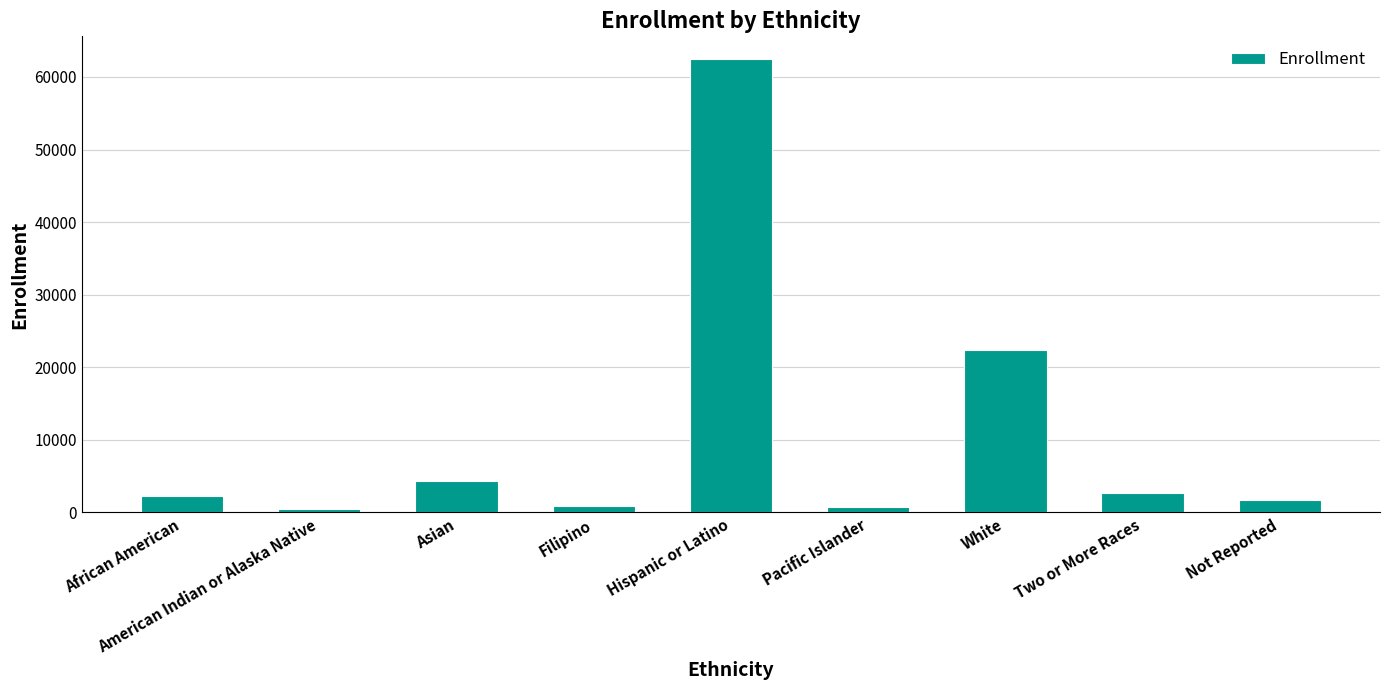

What is the difference between the second highest and minimum values?

21868